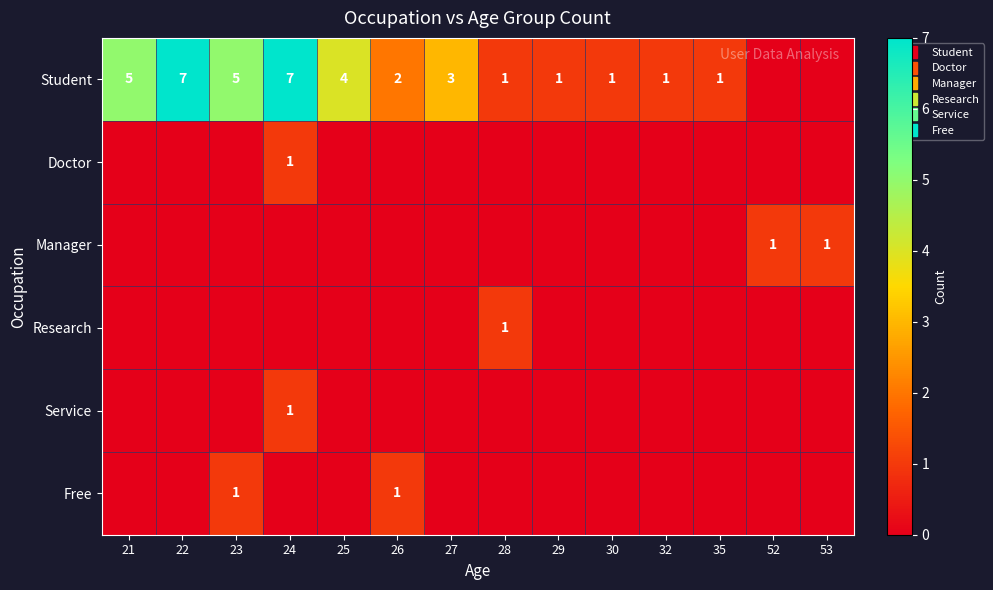

How many data points does each series have?

14